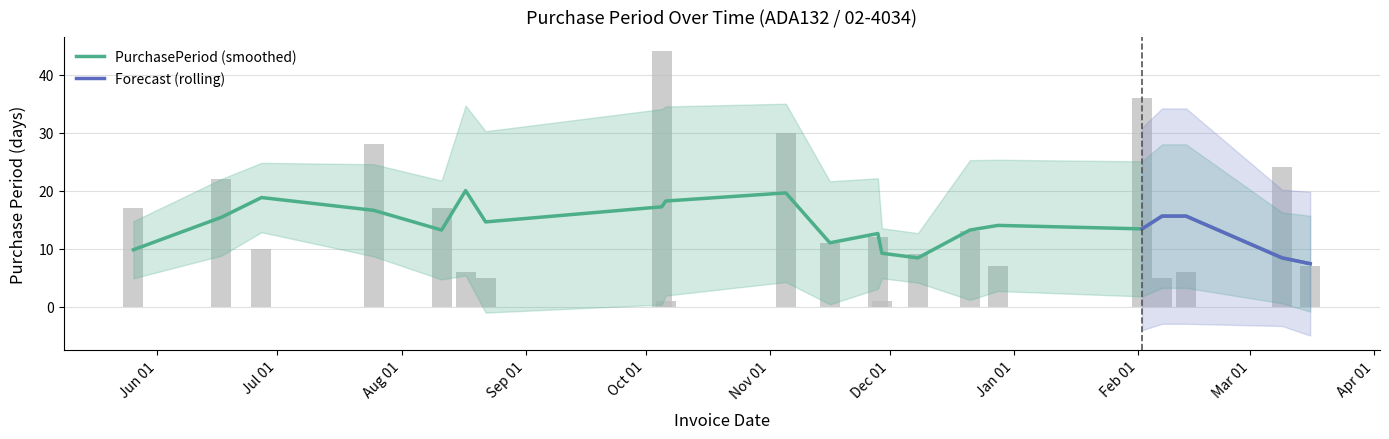

Between 2016-07-25 and 2016-11-16, which is larger?

2016-07-25